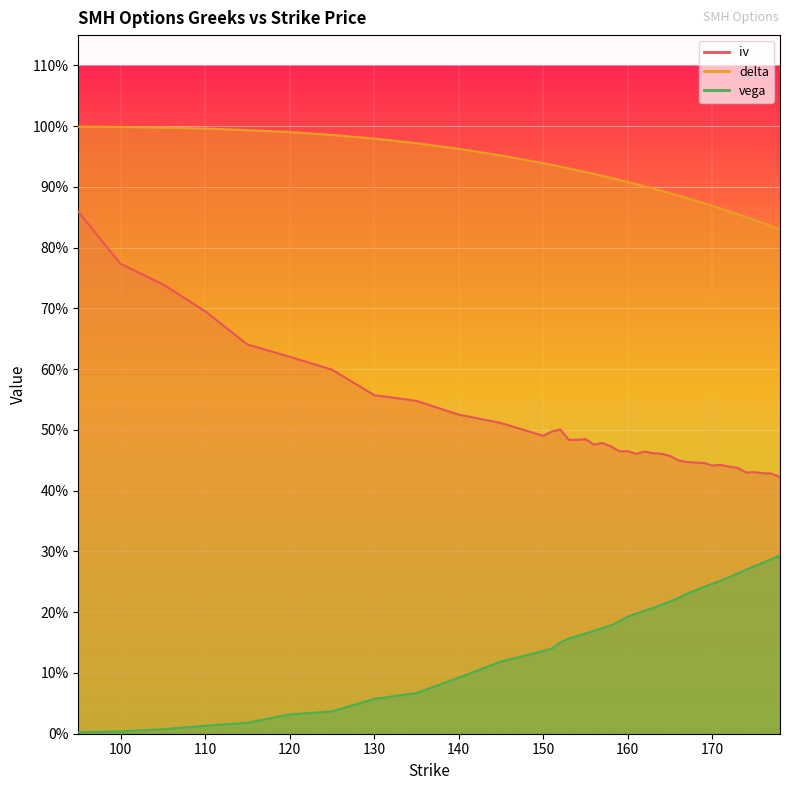

True or false: vega has more than 0 points higher than both neighbors.

False